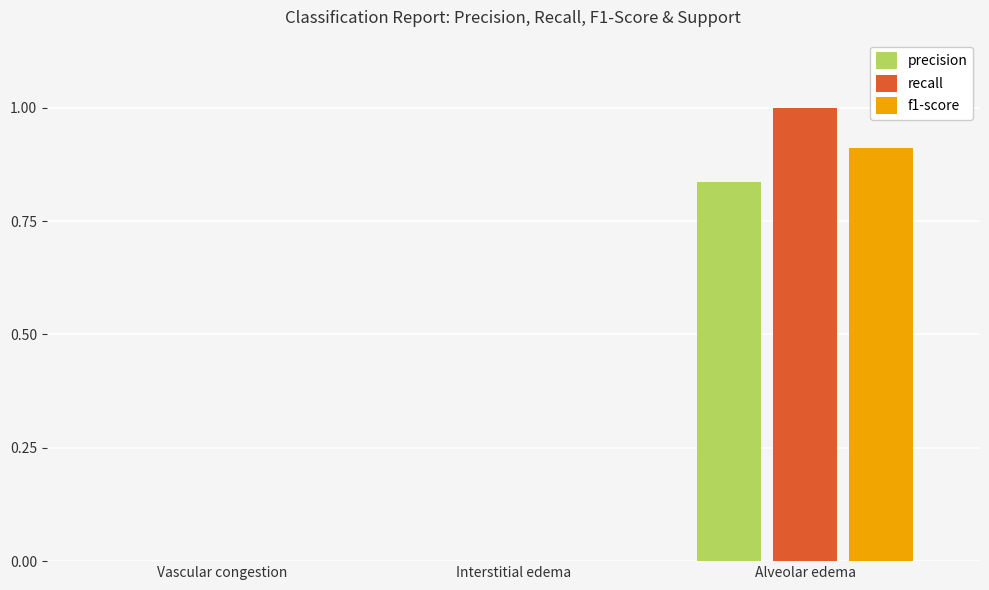

What is the sum of all f1-score values?

0.9